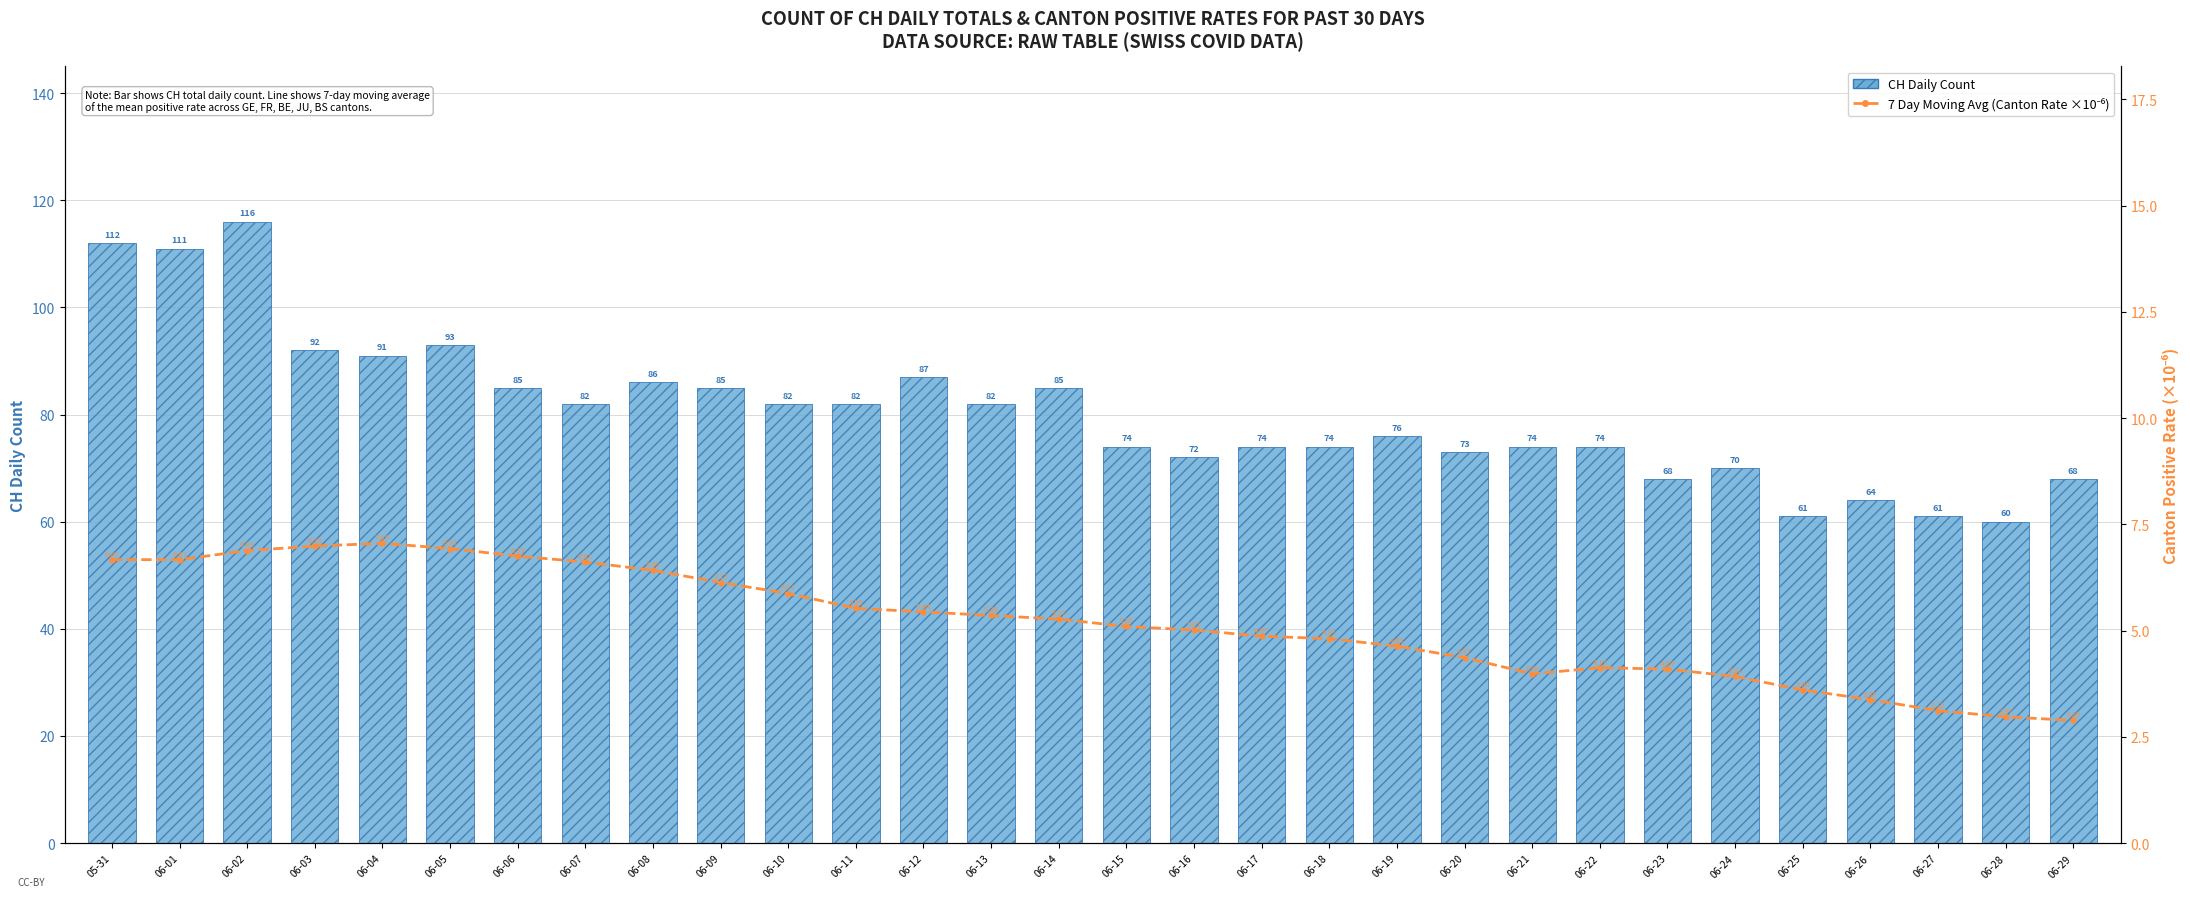

At which category does the chart reach its peak across all series?

06-02